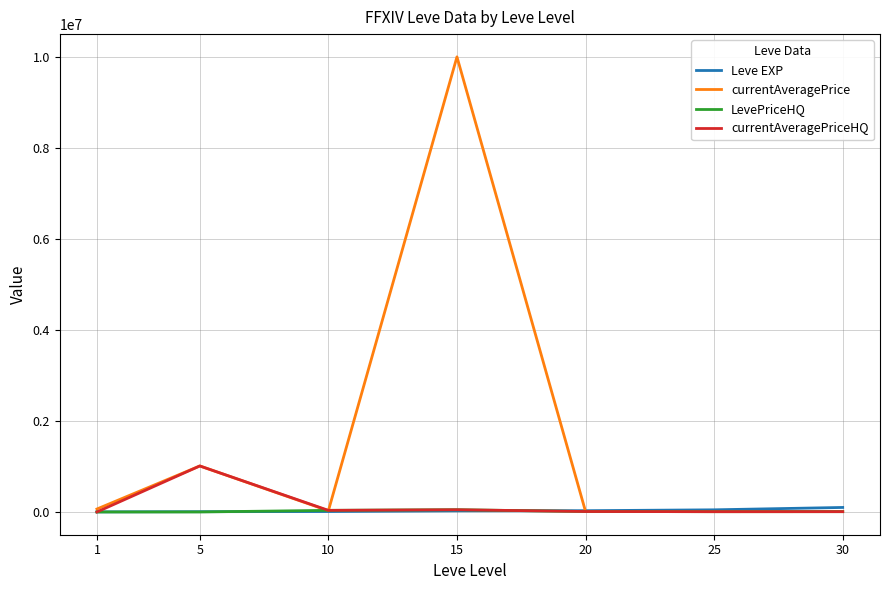

At which label does currentAveragePrice reach its peak?

15